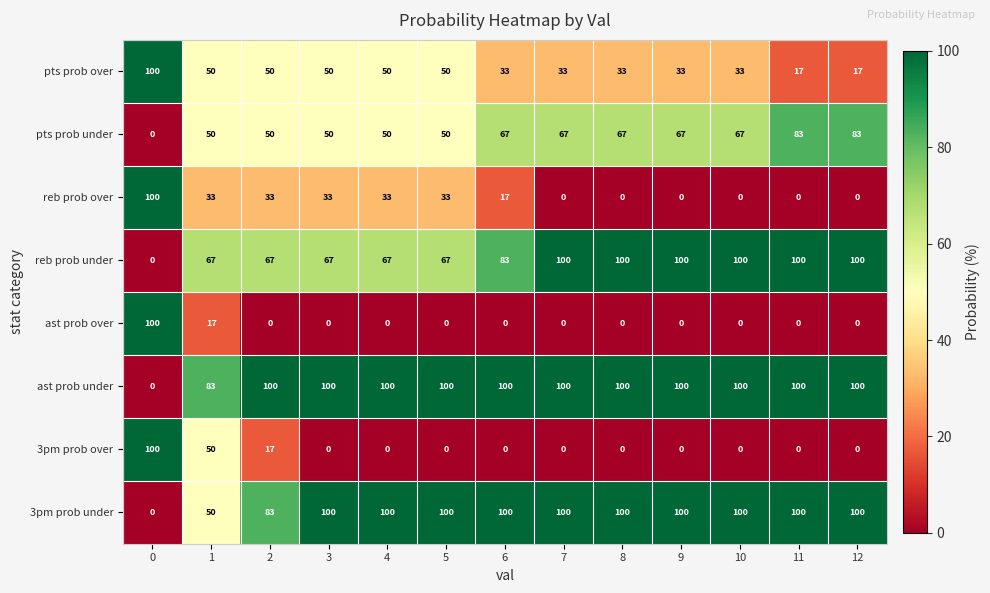

What is the total value across all series at 8?

400